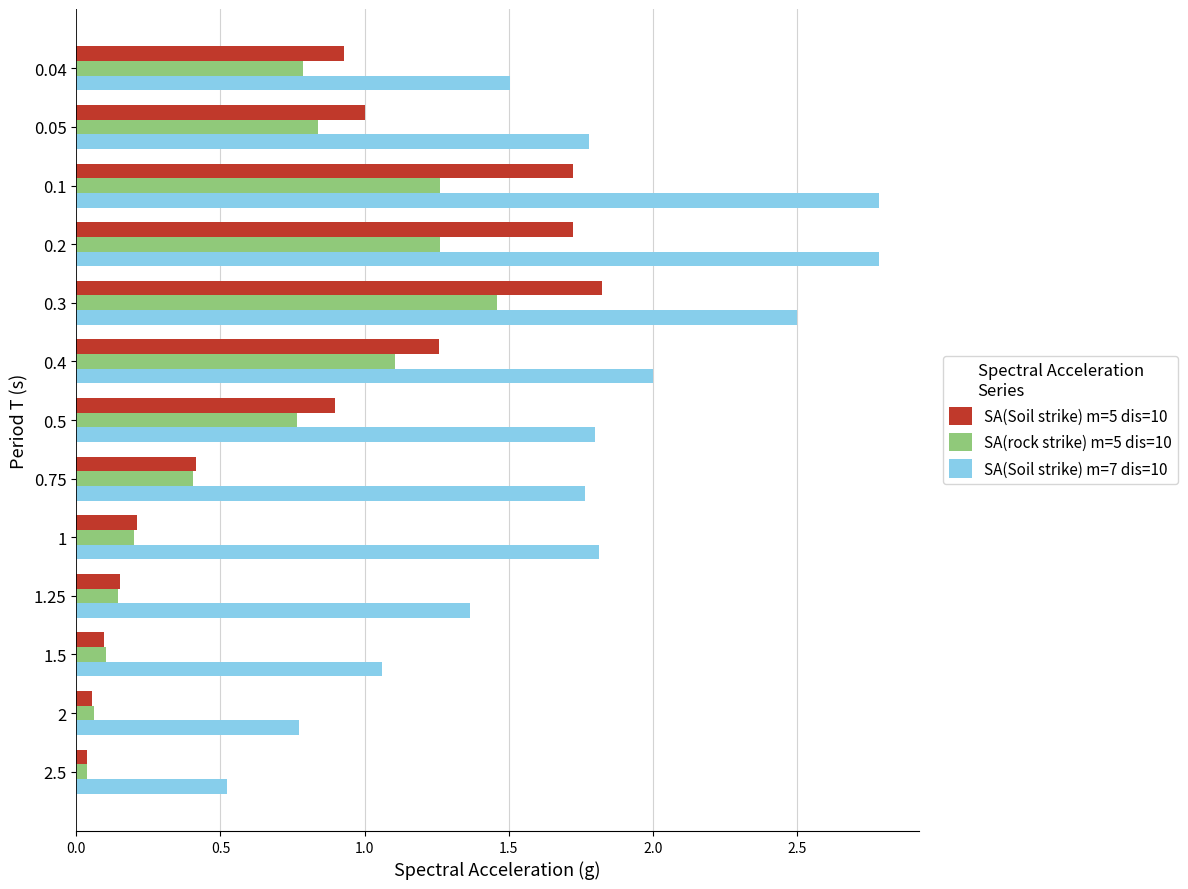

What is the sum of all SA(rock strike) m=5 dis=10 values?

8.4